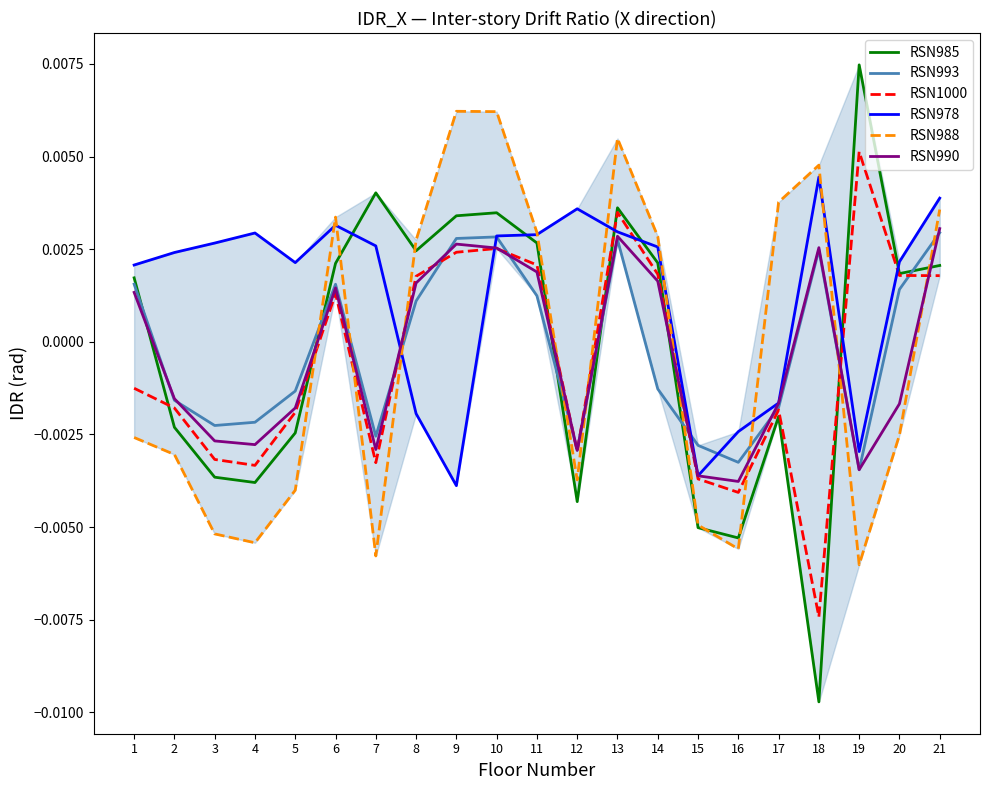

How many negative values does the RSN988 series have?

11